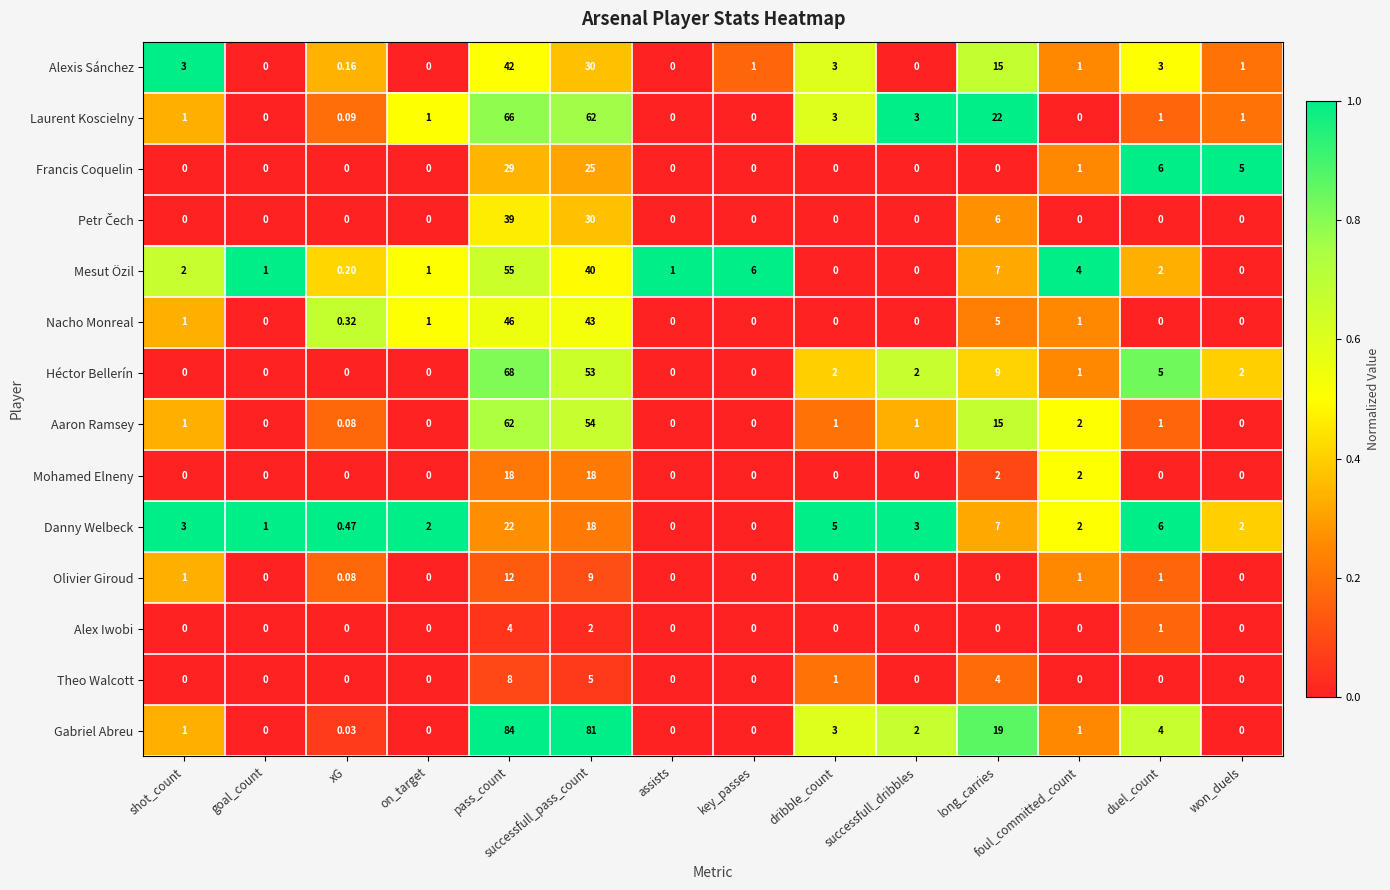

At which label is Alex Iwobi closest to 2?

successfull_pass_count